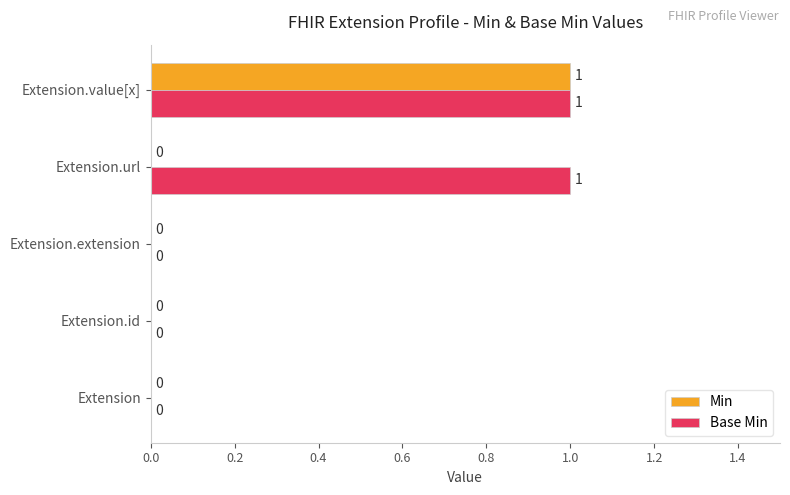

At which category is the sum across all series the highest?

Extension.value[x]